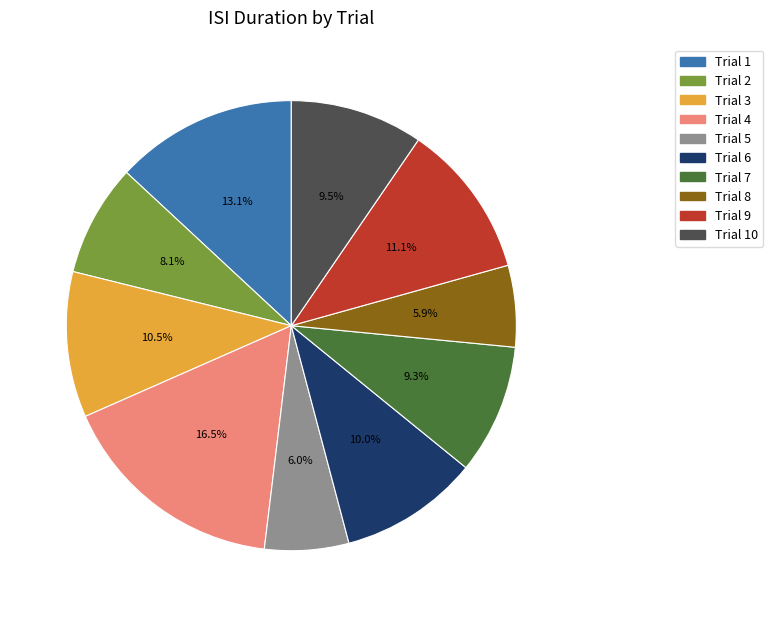

Is there any slice that represents more than half of the pie?

No